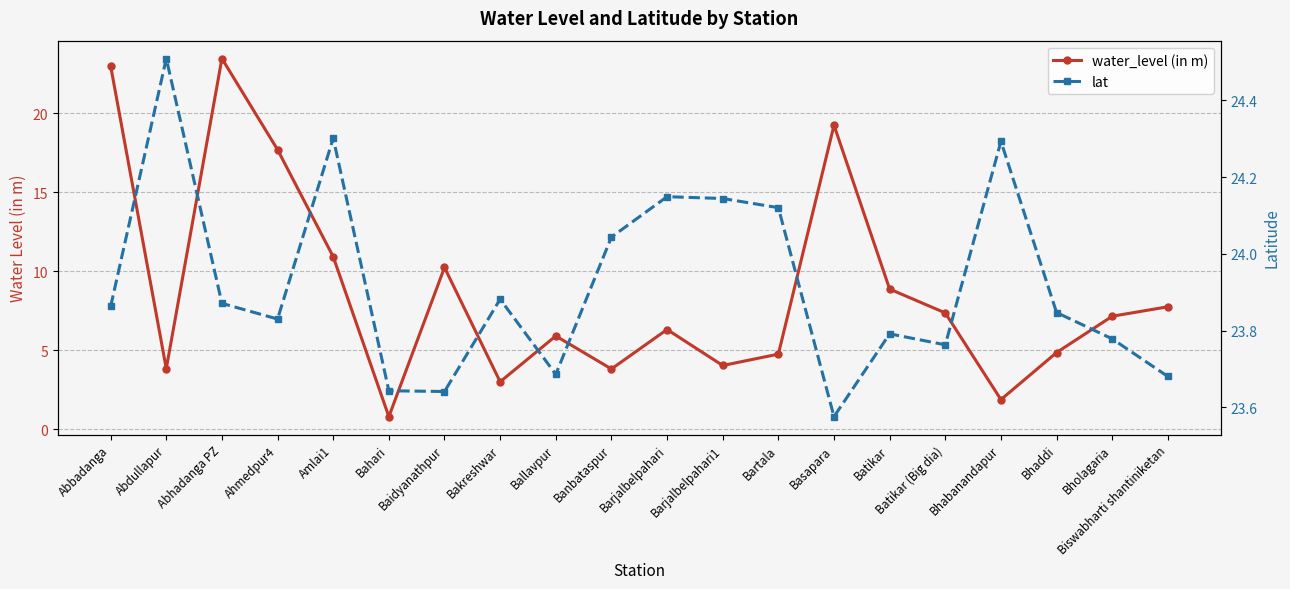

Where is the first local maximum for water_level (in m)?

Abhadanga PZ